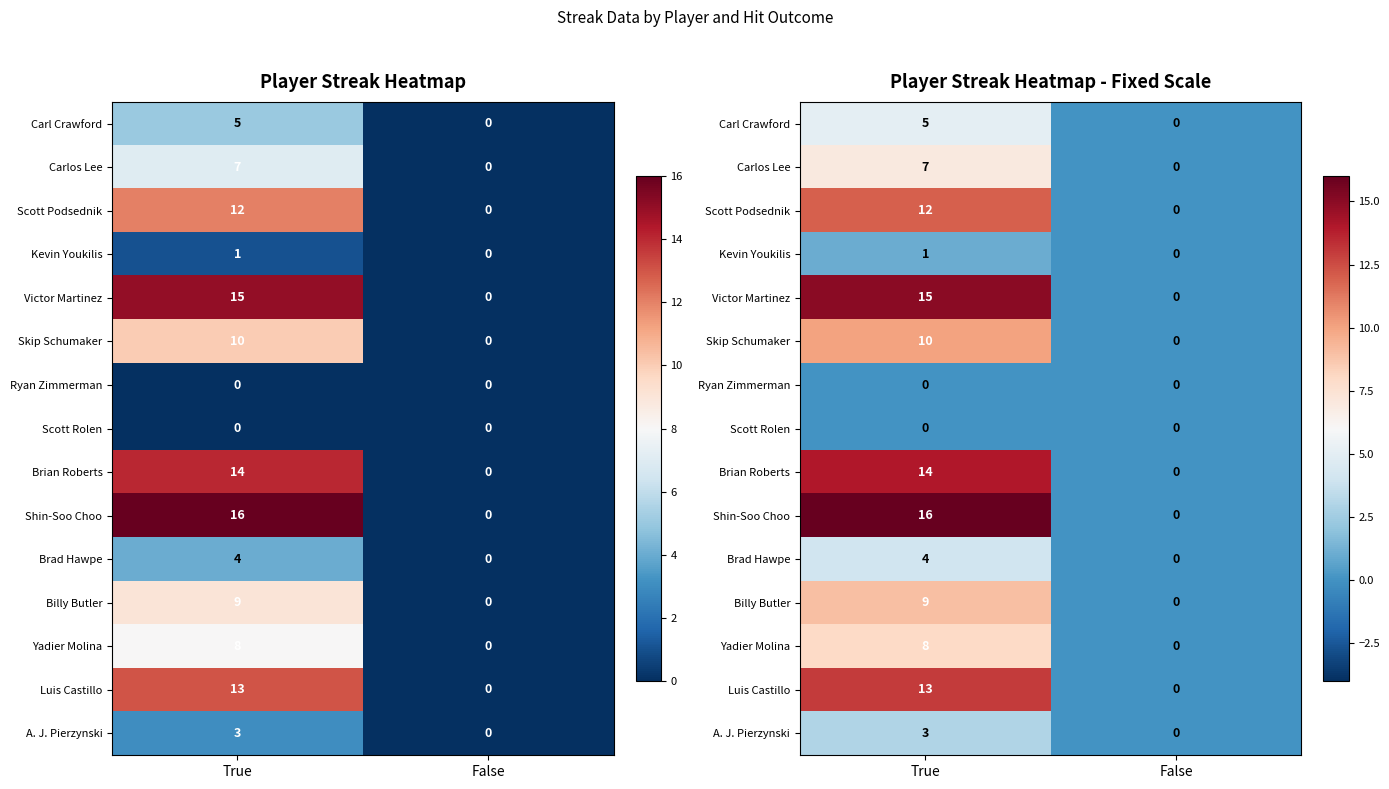

What value does the Yadier Molina series have at True?

8